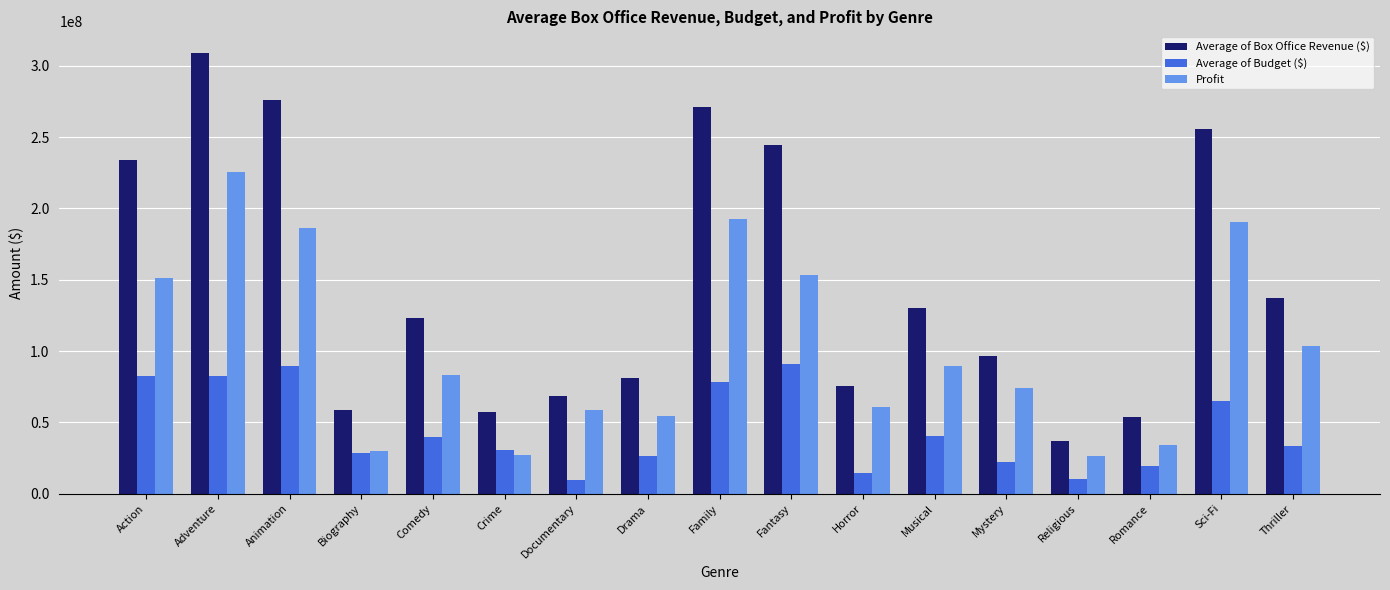

What is the sum of all Average of Budget ($) values?

766602324.6